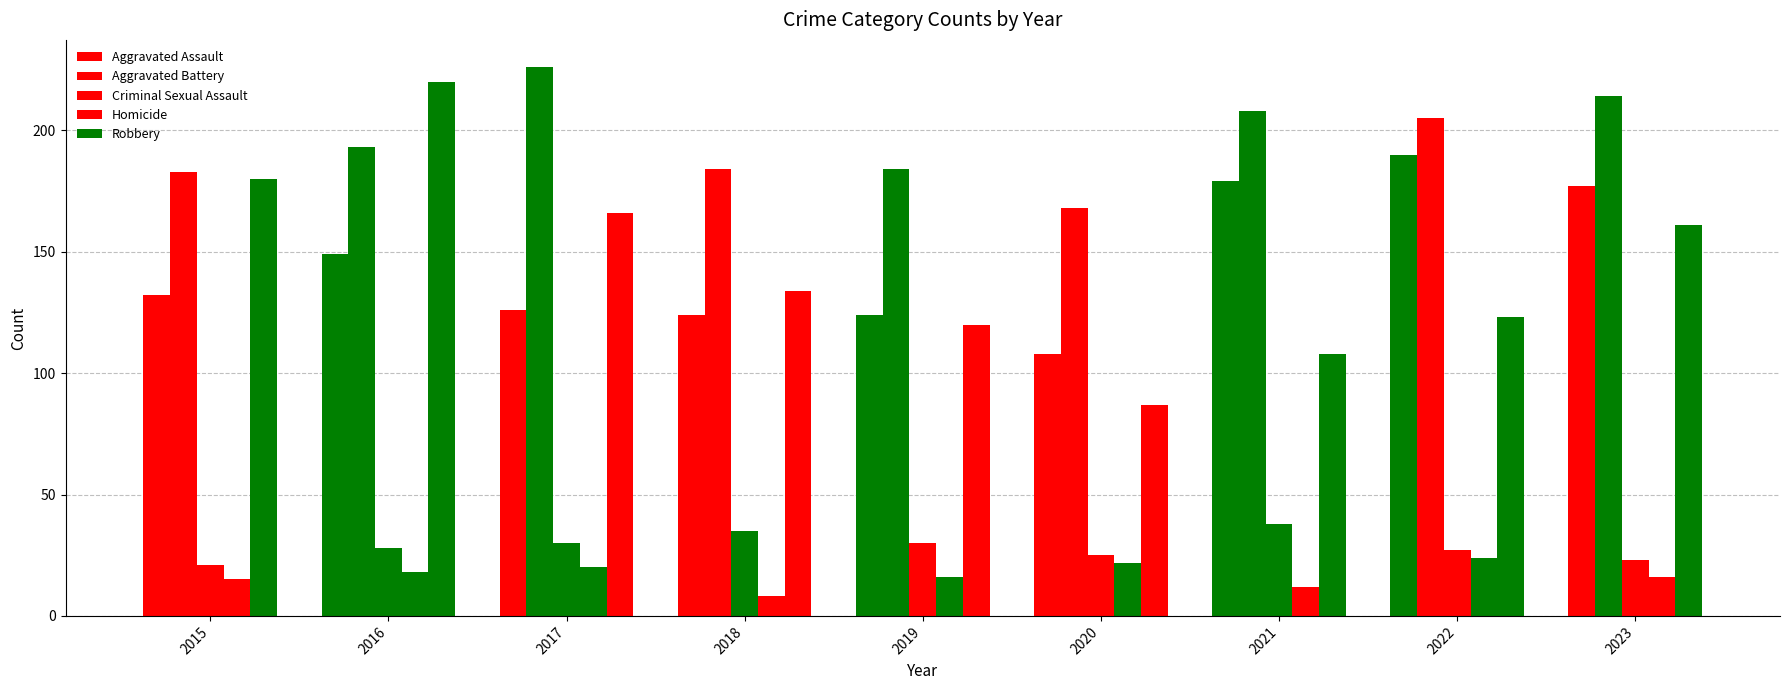

True or false: Criminal Sexual Assault has a value of 12 at 2017.

False